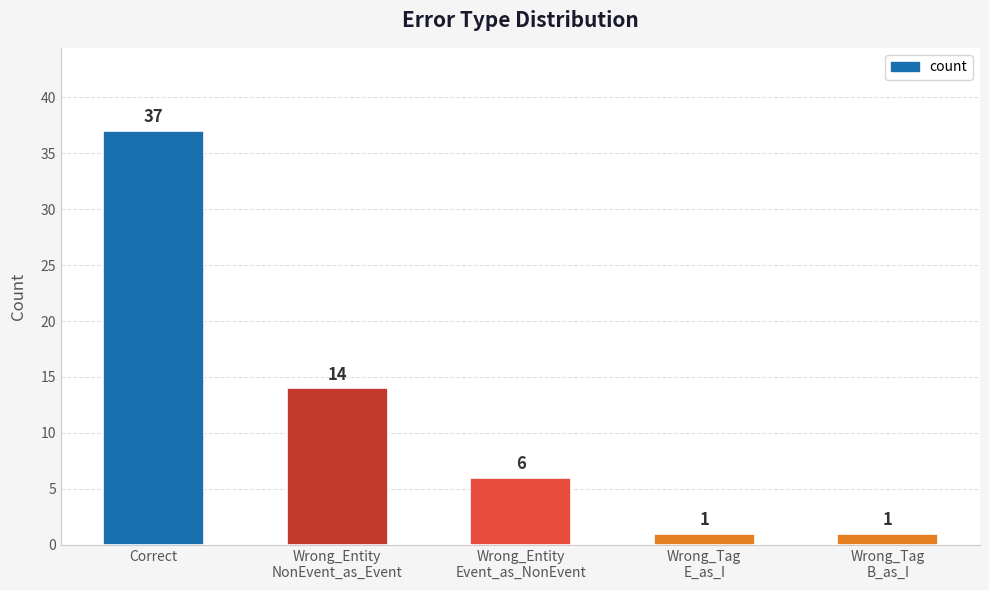

Approximately how many times larger is the value at Wrong_Entity
Event_as_NonEvent compared to Wrong_Tag
E_as_I?

6.0